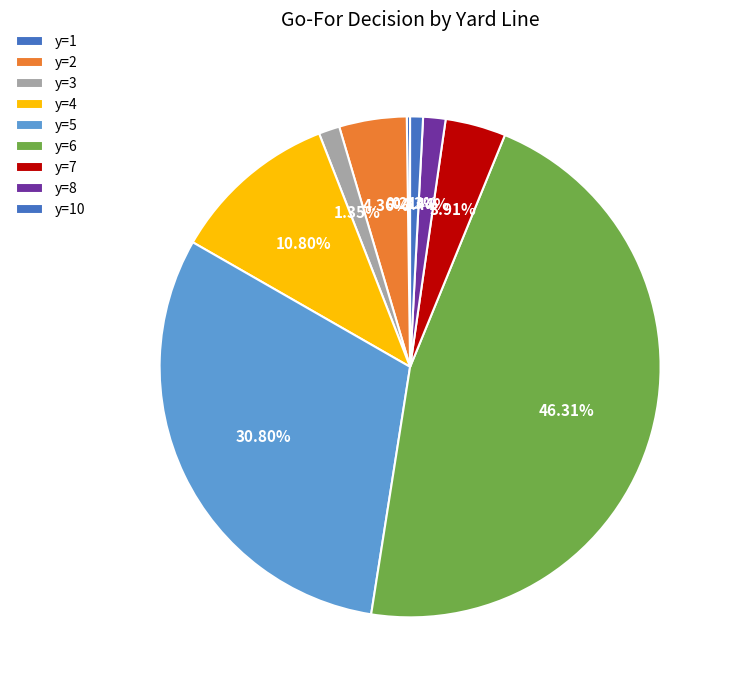

To the nearest percent, what is the difference between the y=10 and y=2 slice percentages?

4%